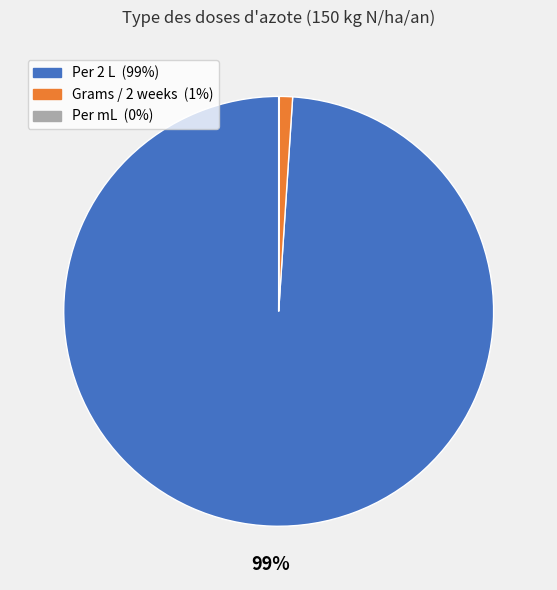

To the nearest percent, what is the difference between the largest and smallest slice percentages?

99%